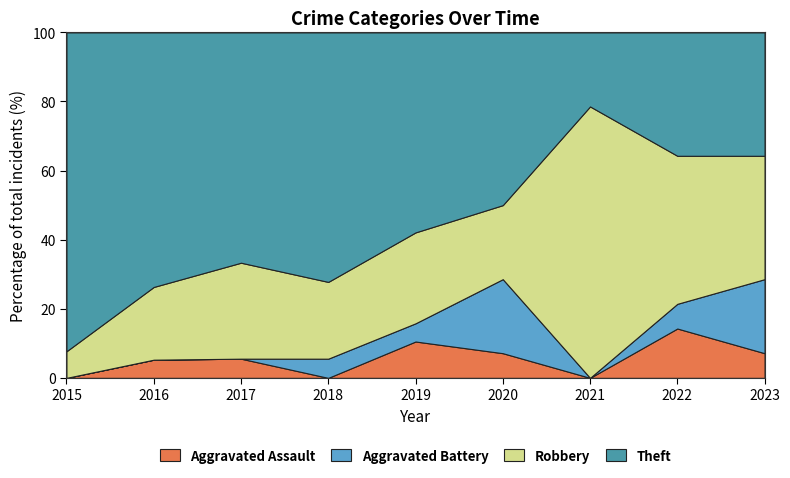

The Aggravated Assault series shows 24.6 at 2022. True or false?

False